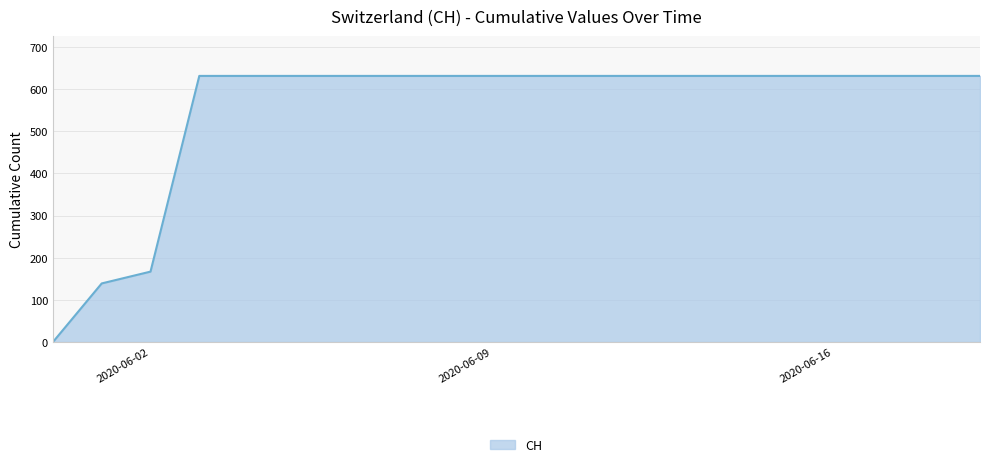

What is the greatest value displayed?

631